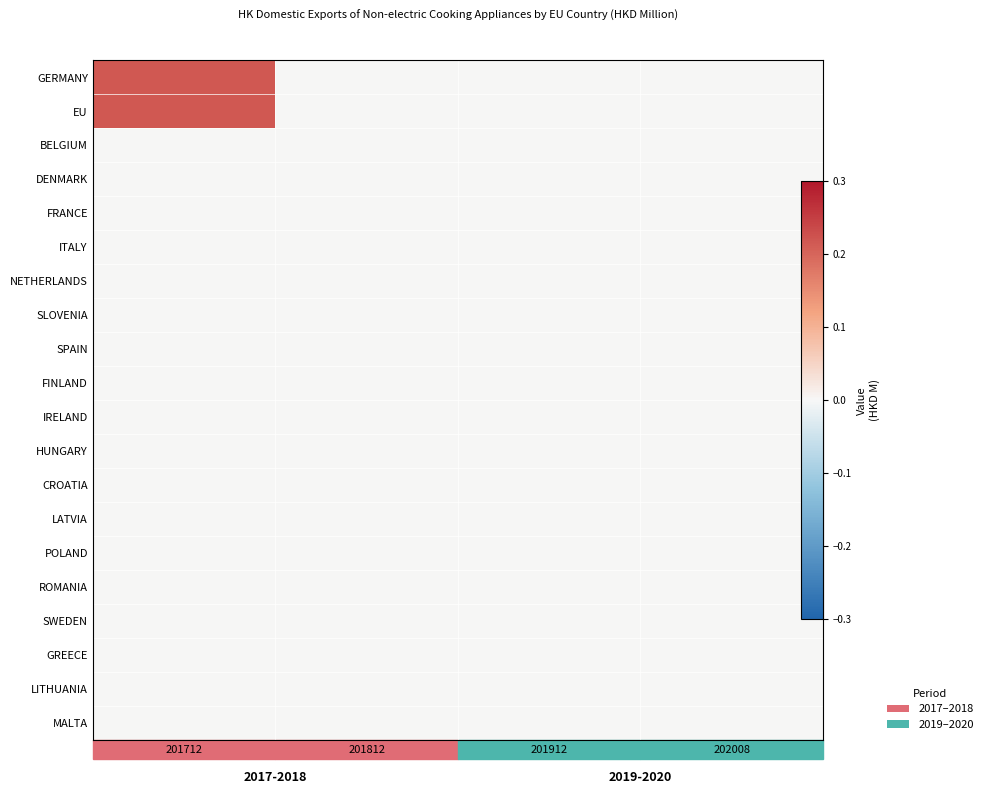

Which series has the largest range (max minus min)?

GERMANY